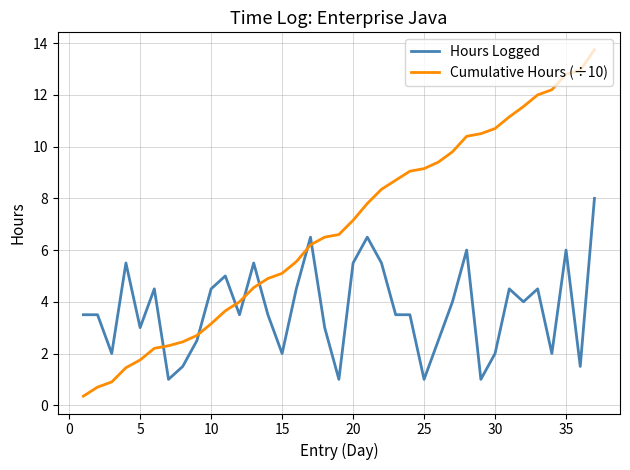

Rank the series by their average value, from highest to lowest.

Cumulative Hours (÷10), Hours Logged